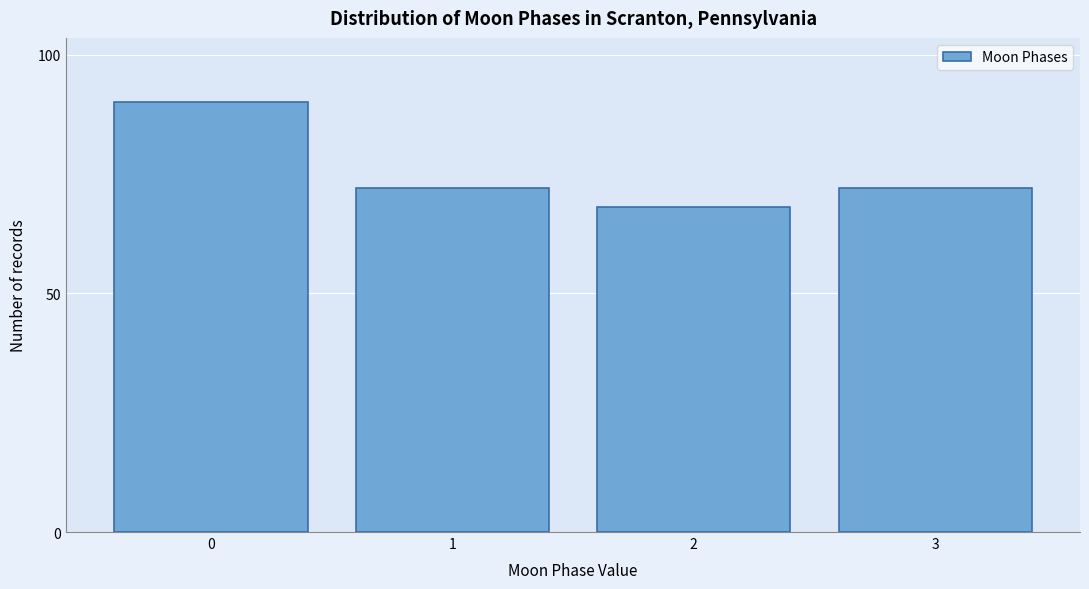

Reading left to right, list all the values displayed in this chart.

0=90	1=72	2=68	3=72